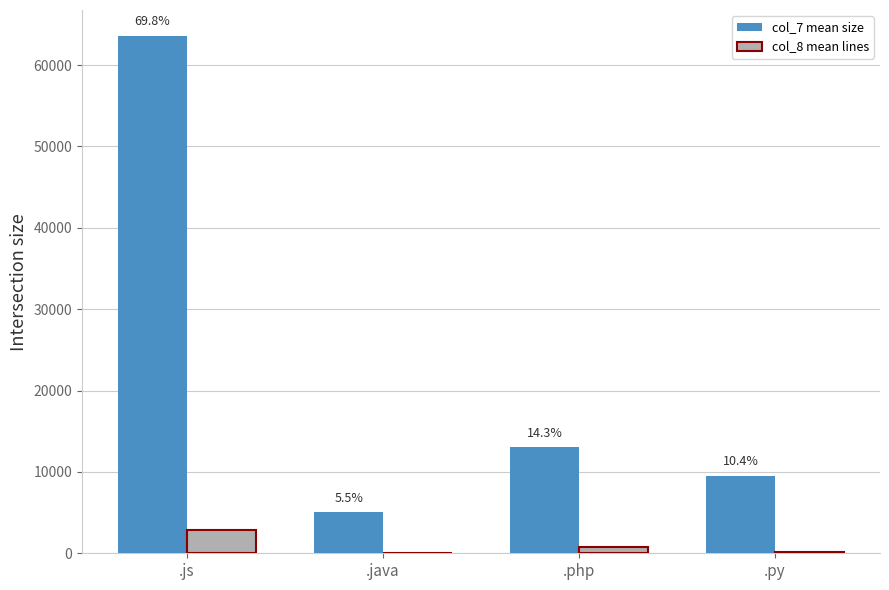

What is the minimum value shown in the chart?

1